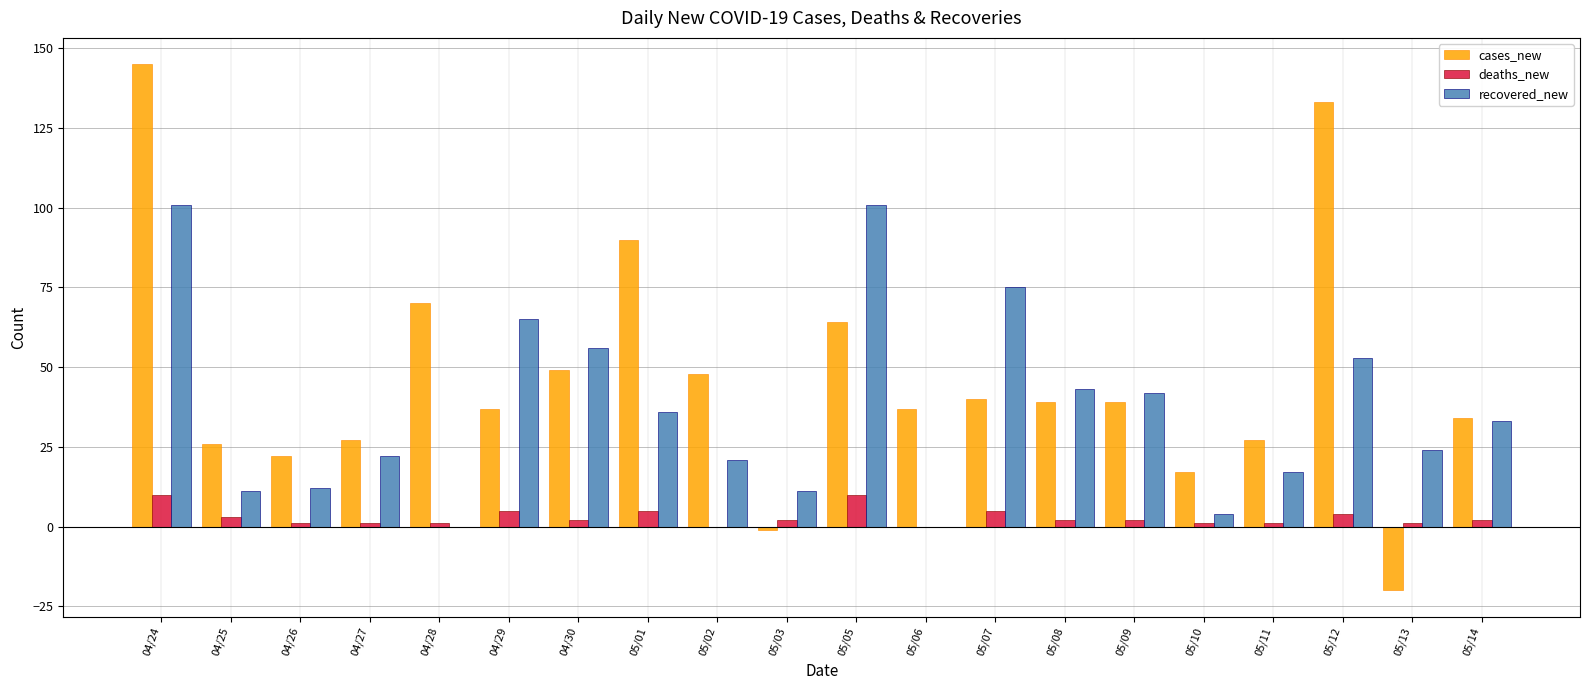

What is the spread (max minus min) of values at 05/14?

32